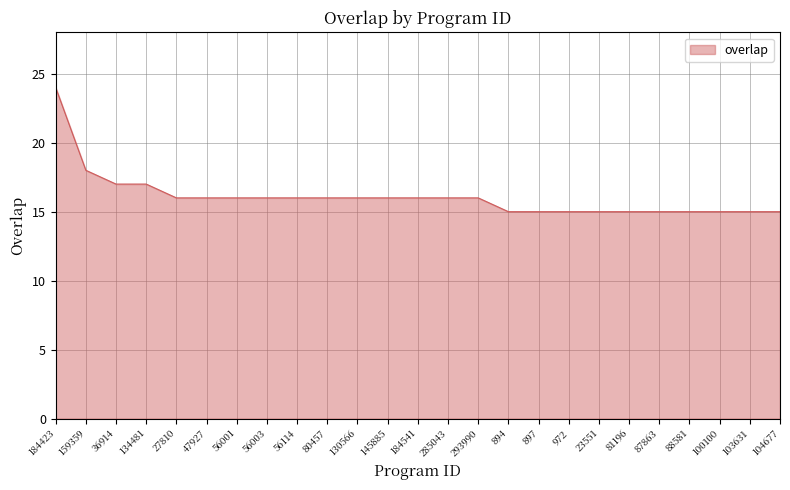

True or false: the data shows 16 at 56003.

True